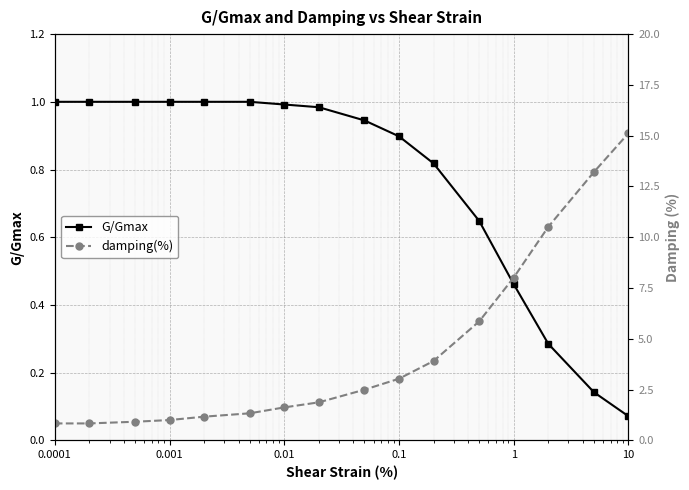

The G/Gmax series shows 0.4 at 8. True or false?

False